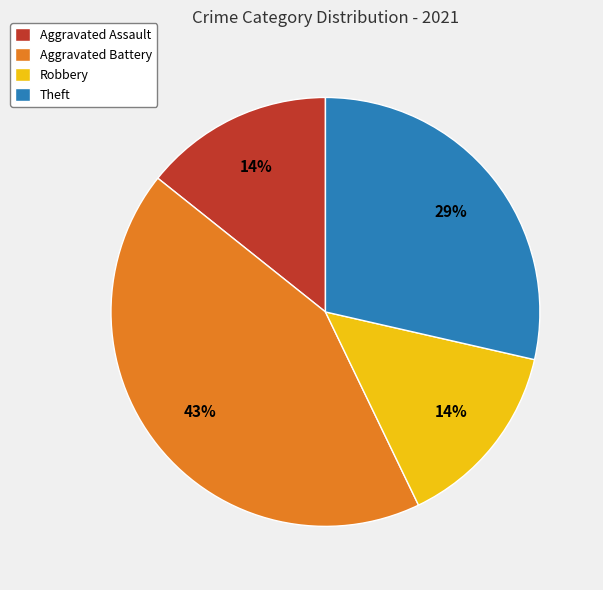

What percentage is the Theft slice, to the nearest percent?

29%